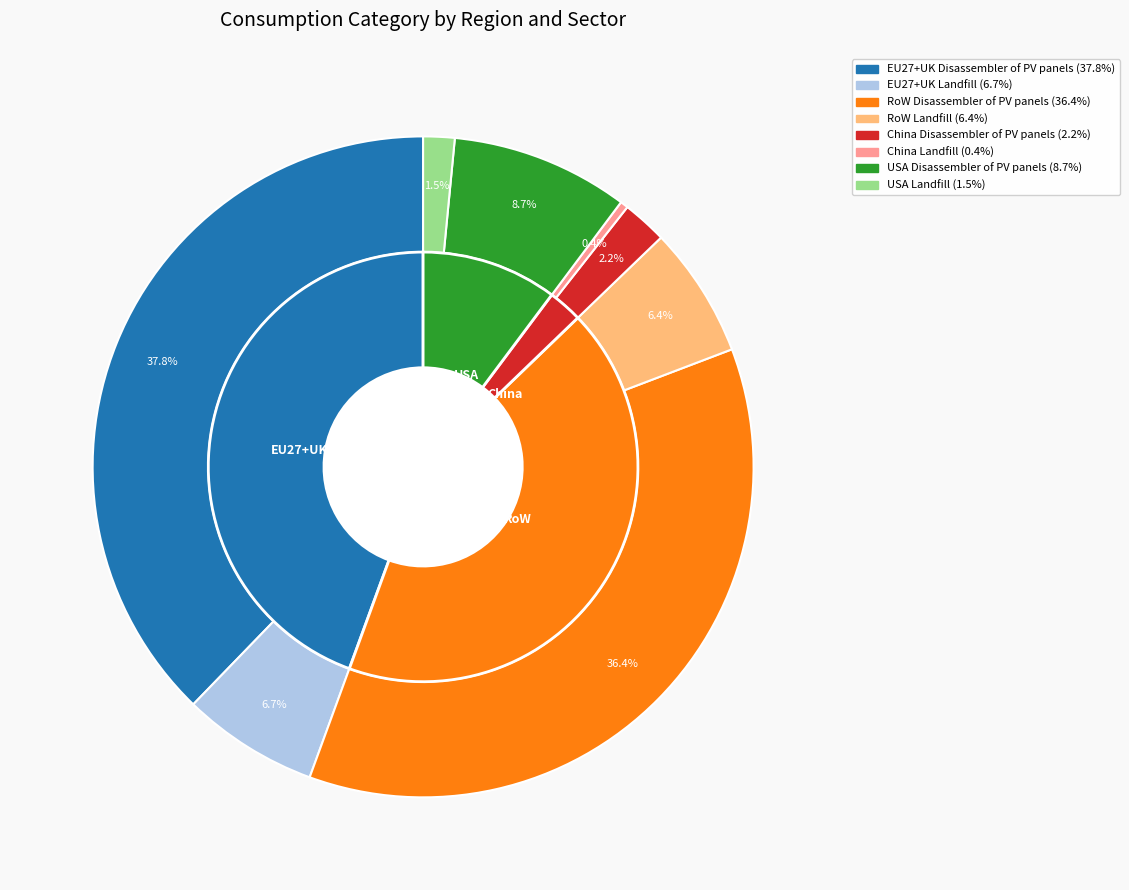

Is it true that RoW is 1% of the pie?

False